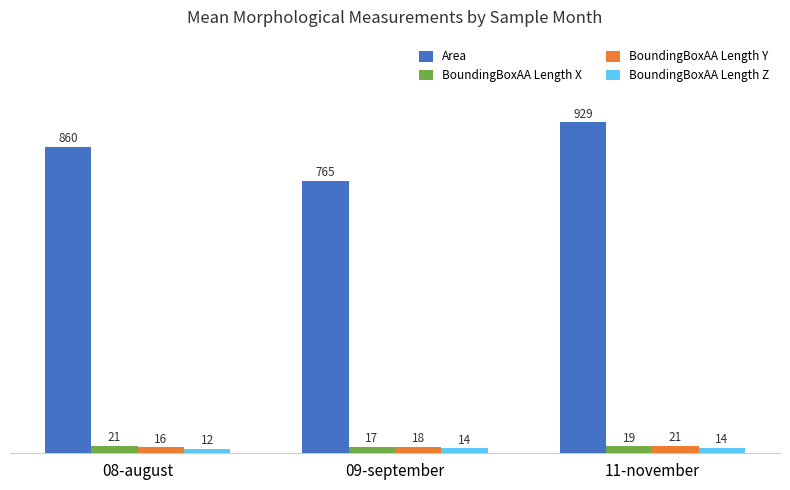

The value of BoundingBoxAA Length Z at 11-november is 14.4. True or false?

True